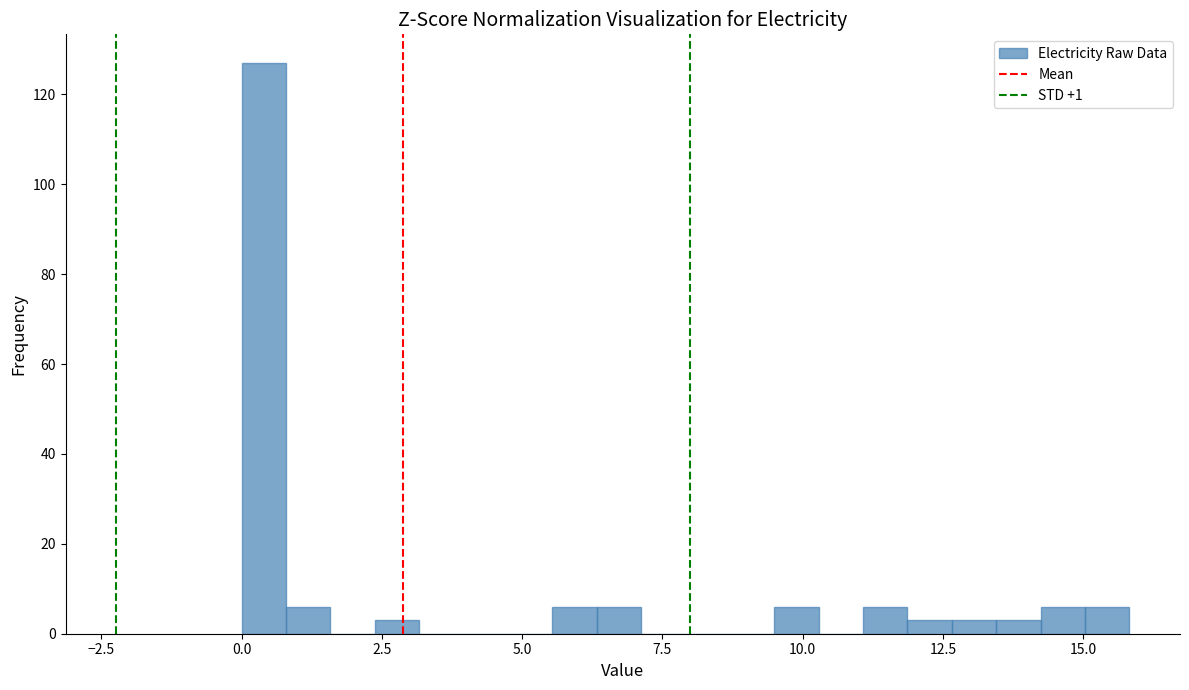

Read against the x-axis, roughly where is the centre of the tallest bar?

0.5